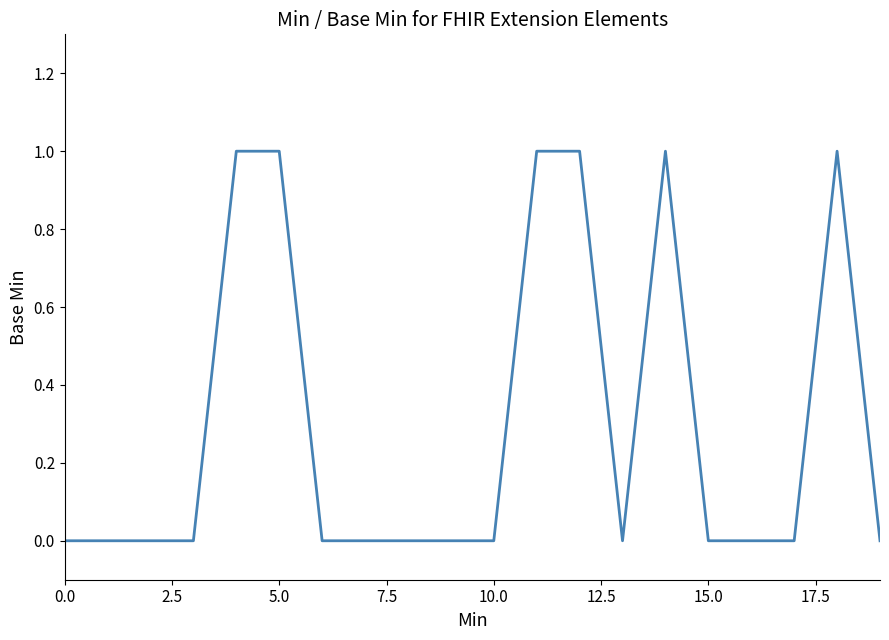

Does the chart have visible grid lines?

No